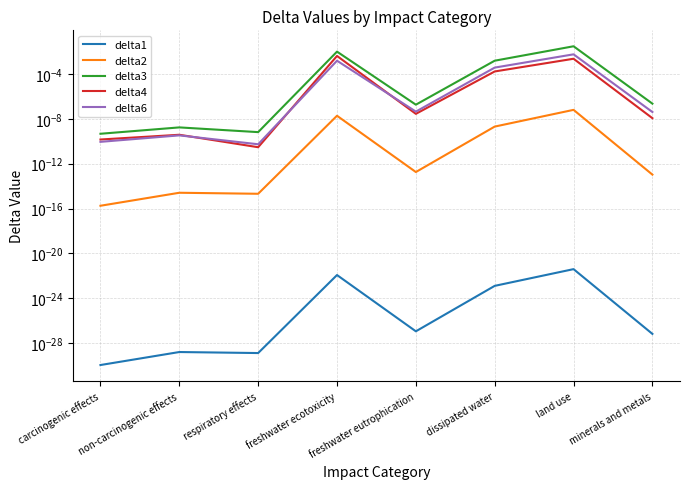

At how many categories does at least one series exceed 0?

8